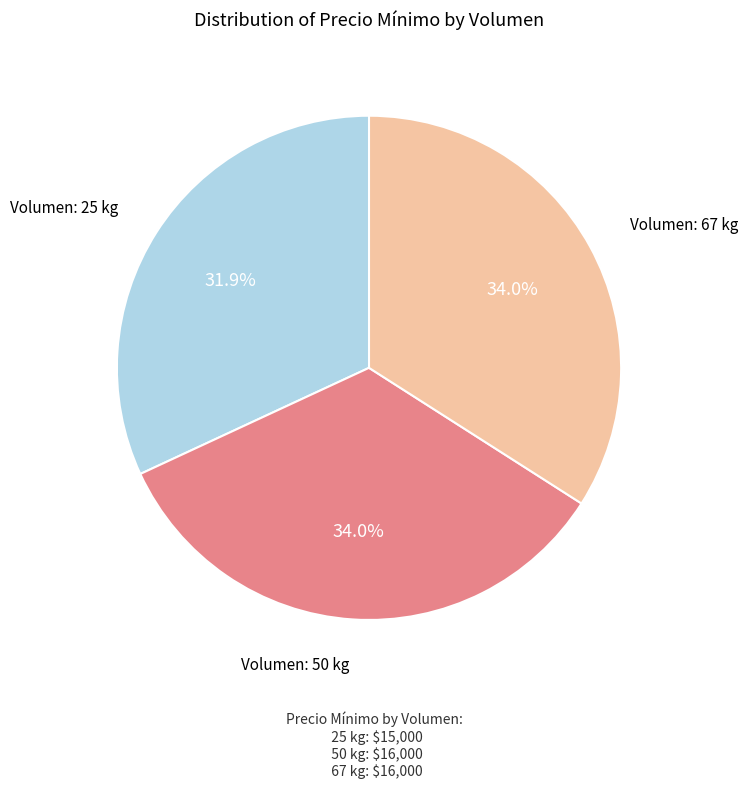

Is the sum of Volumen: 25 kg and Volumen: 50 kg greater than half?

Yes